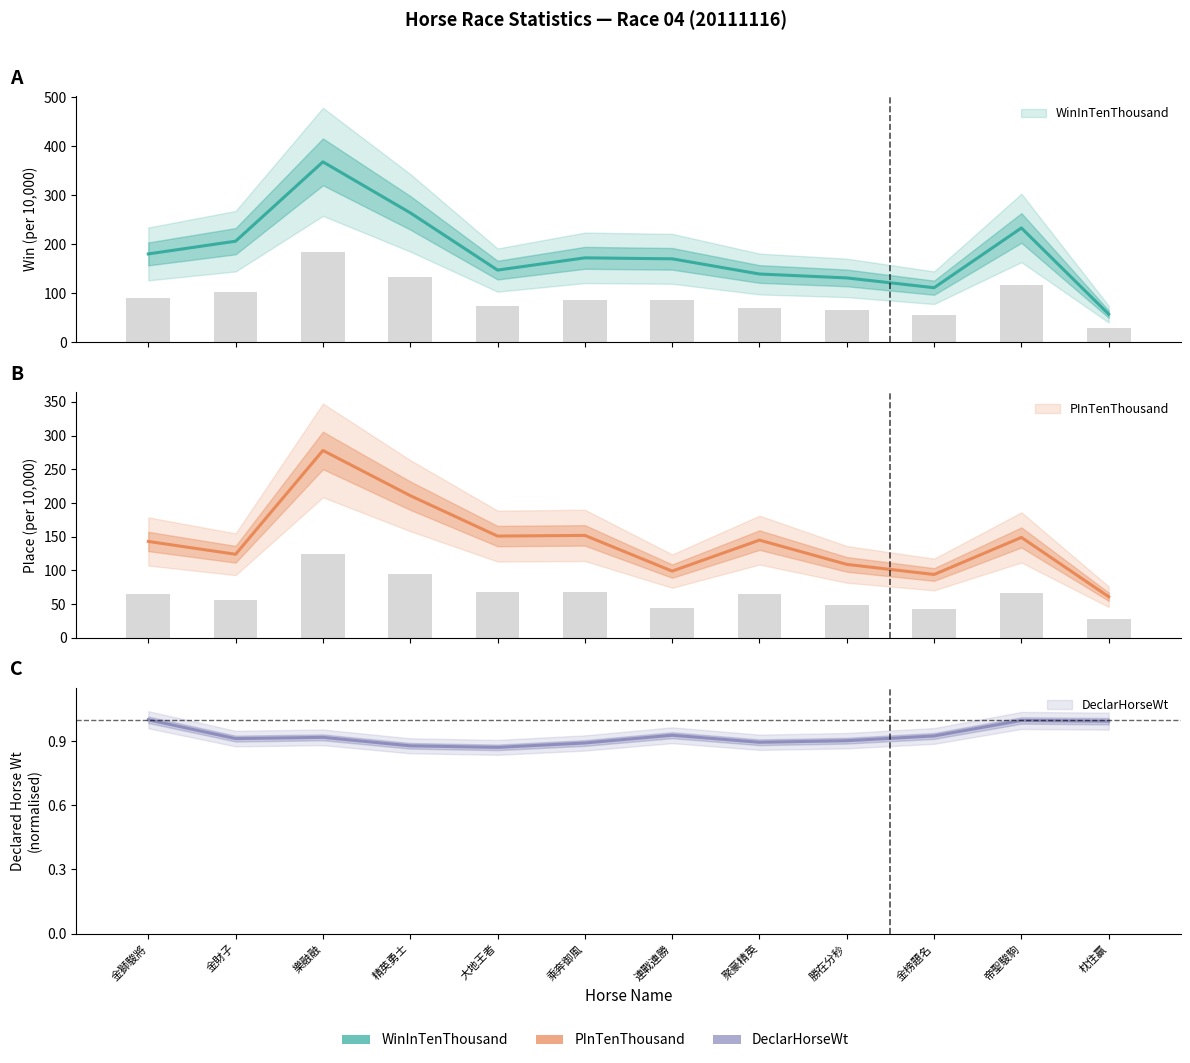

True or false: DeclarHorseWt has a value of 0.6 at 聚豪精英.

False